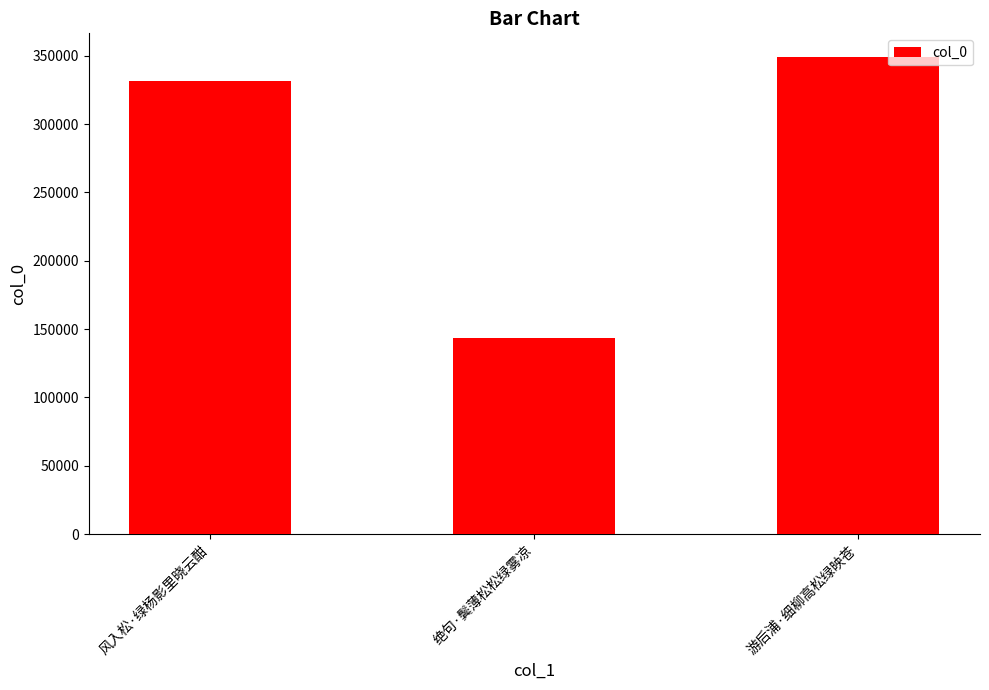

The value at 风入松·绿杨影里晓云酣 is 331796. True or false?

True